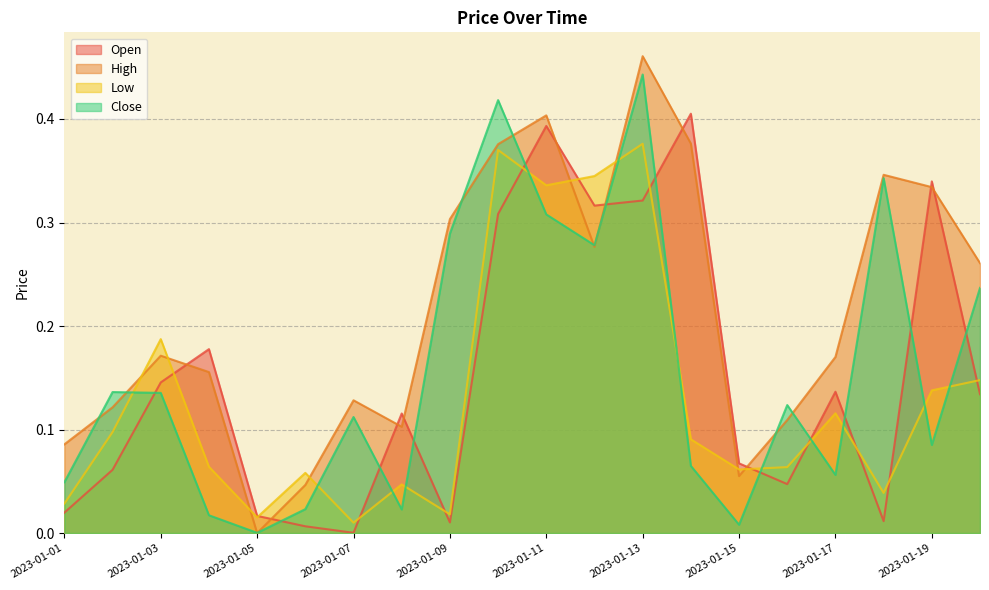

At which category is the sum across all series the highest?

2023-01-13